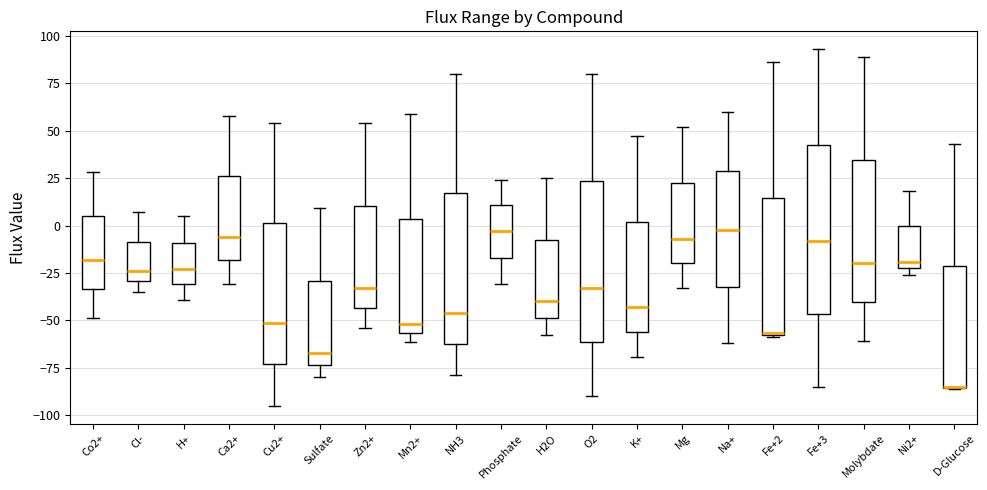

Reading left to right, transcribe this box plot: for each box, give where its median line is, the range the box spans, and where its two whiskers end, as read against the y-axis. The values are not printed on the chart, so give them approximately, as read against the axis.

Co2+: median -20, box -35 to 5, whiskers -50 to 30
Cl-: median -25, box -30 to -10, whiskers -35 to 5
H+: median -25, box -30 to -10, whiskers -40 to 5
Ca2+: median -5, box -20 to 25, whiskers -30 to 60
Cu2+: median -50, box -75 to 0, whiskers -95 to 55
Sulfate: median -65, box -75 to -30, whiskers -80 to 10
Zn2+: median -35, box -45 to 10, whiskers -55 to 55
Mn2+: median -50, box -55 to 5, whiskers -60 to 60
NH3: median -45, box -65 to 15, whiskers -80 to 80
Phosphate: median -5, box -15 to 10, whiskers -30 to 25
H2O: median -40, box -50 to -5, whiskers -60 to 25
O2: median -35, box -60 to 25, whiskers -90 to 80
K+: median -45, box -55 to 0, whiskers -70 to 45
Mg: median -5, box -20 to 25, whiskers -35 to 50
Na+: median 0, box -30 to 30, whiskers -60 to 60
Fe+2: median -55, box -60 to 15, whiskers -60 to 85
Fe+3: median -10, box -45 to 45, whiskers -85 to 95
Molybdate: median -20, box -40 to 35, whiskers -60 to 90
Ni2+: median -20 (just above the box's lower edge), box -20 to 0, whiskers -25 to 20
D-Glucose: median -85 (drawn on the box's lower edge), box -85 to -20, whiskers -85 to 45